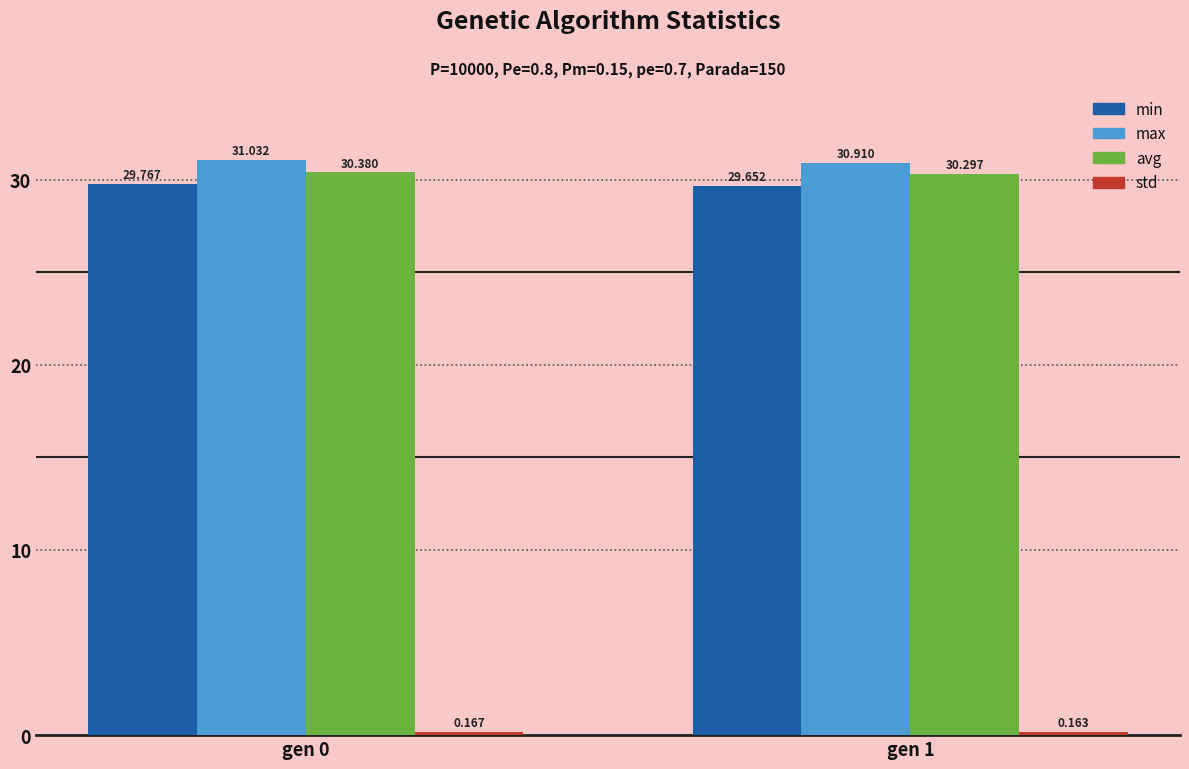

At which category is the sum across all series the highest?

gen 0